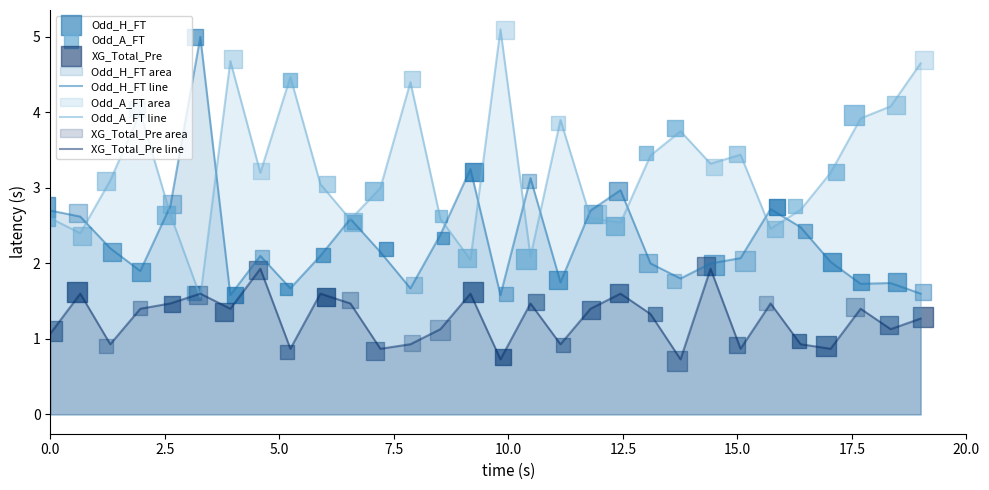

What is the total value across all series at 17?

6.6